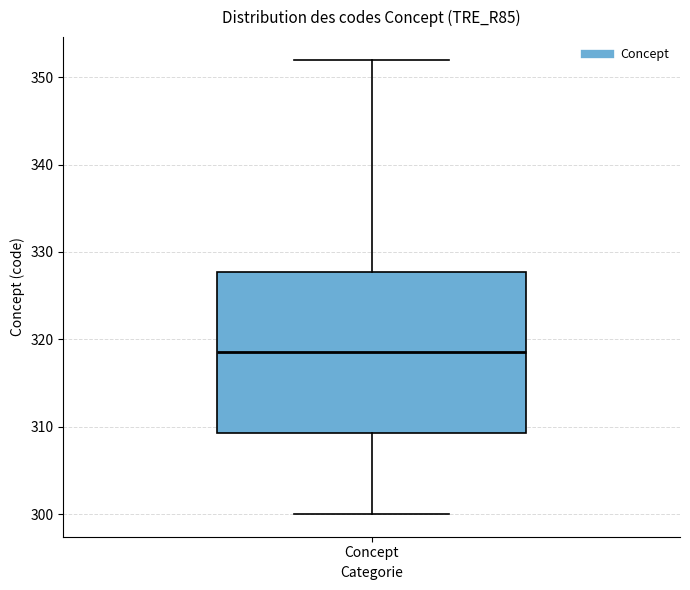

Transcribe this box plot: give where the median line is, the range the box spans, and where the two whiskers end, as read against the y-axis. The values are not printed on the chart, so give them approximately, as read against the axis.

median 319, box 309 to 328, whiskers 300 to 352